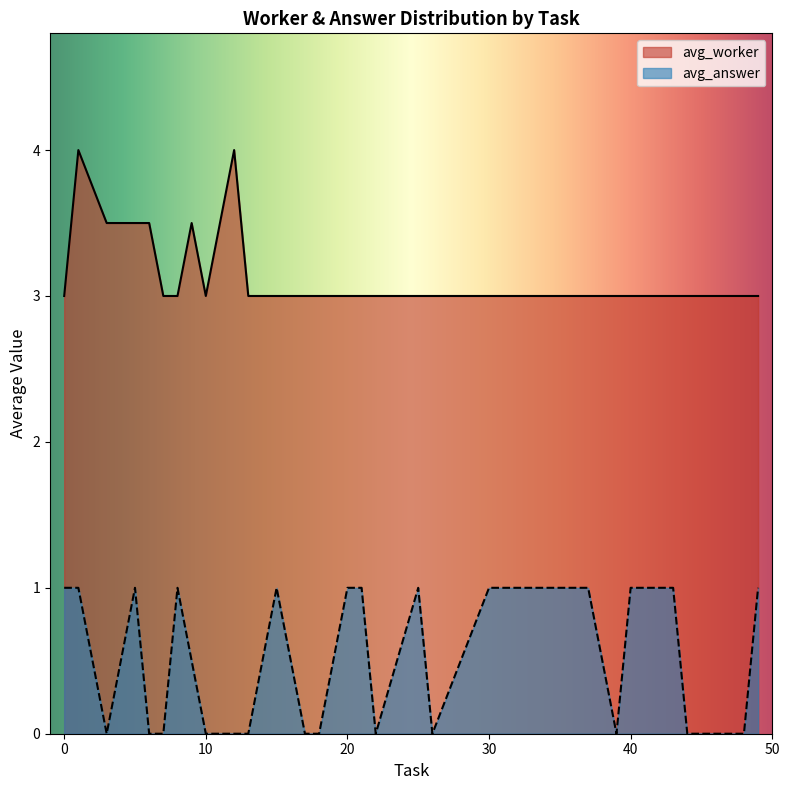

True or false: avg_worker has a value of 1.9 at 20.

False